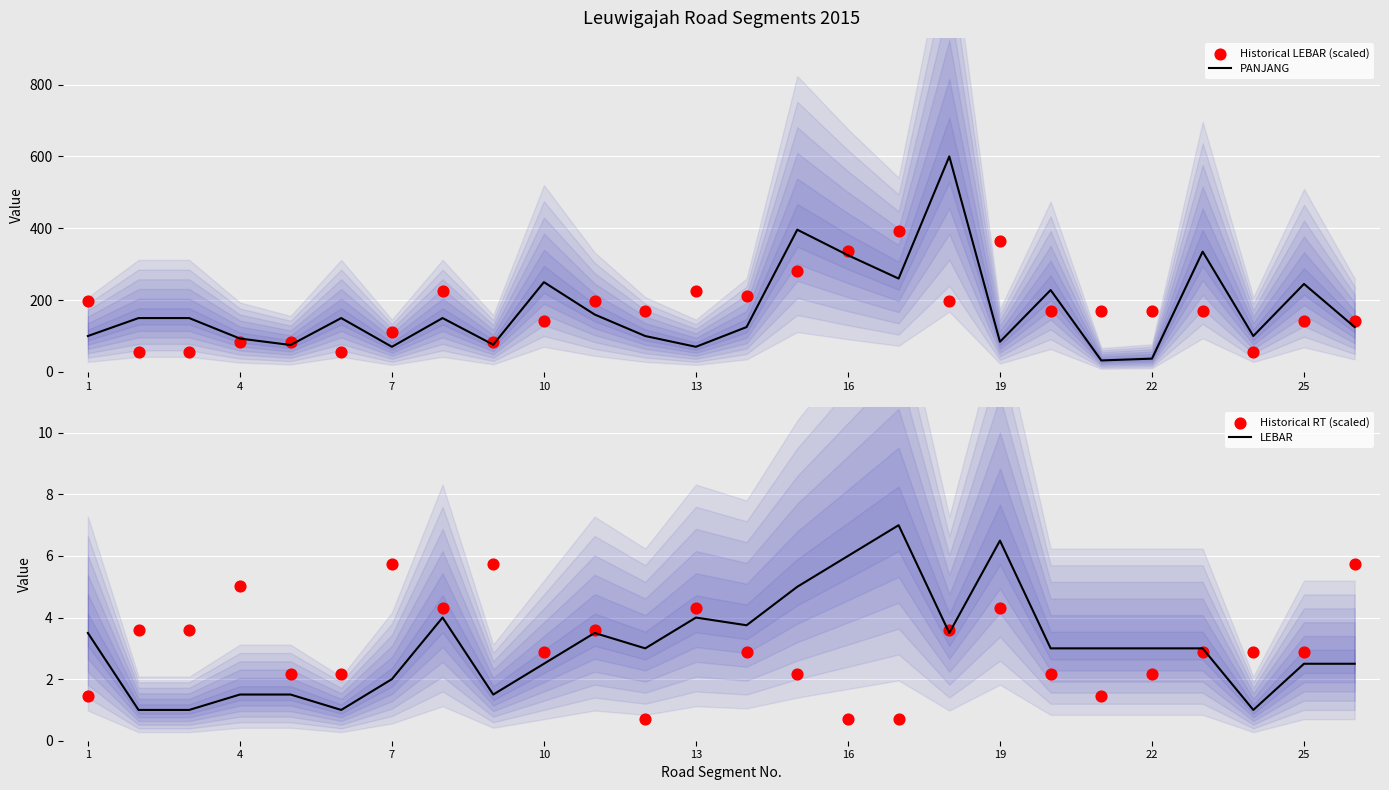

At how many categories does at least one series exceed 376?

3